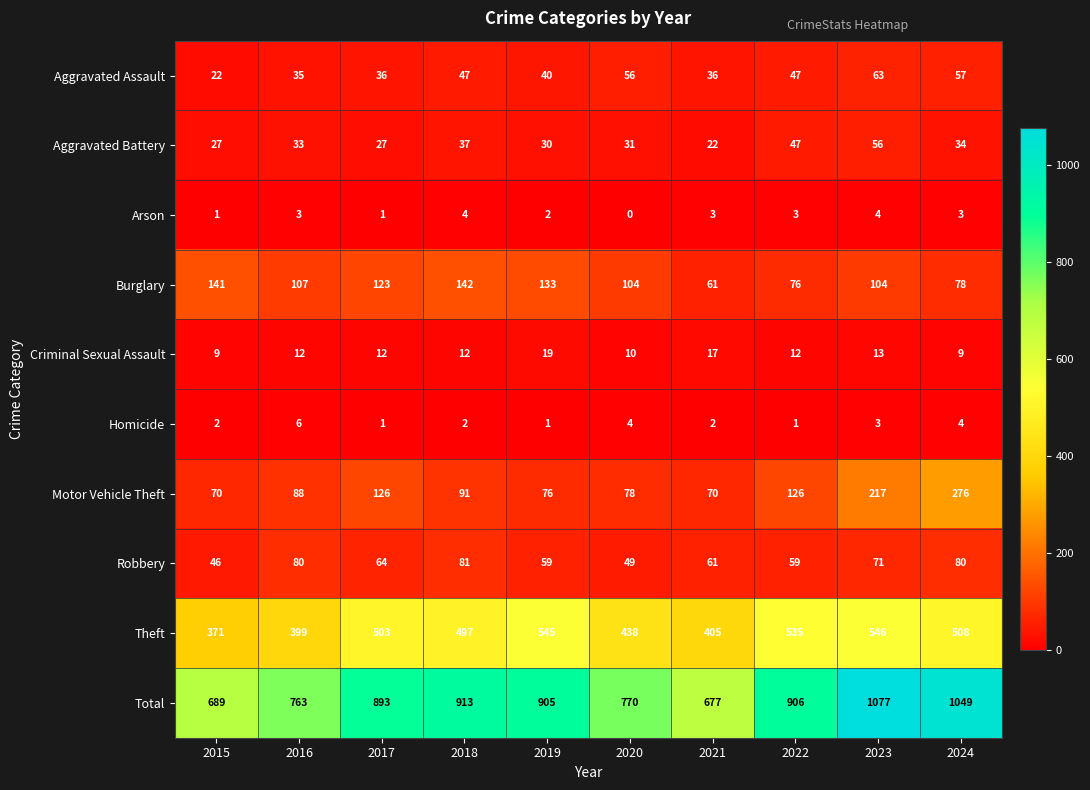

At which category is the sum across all series the highest?

2023